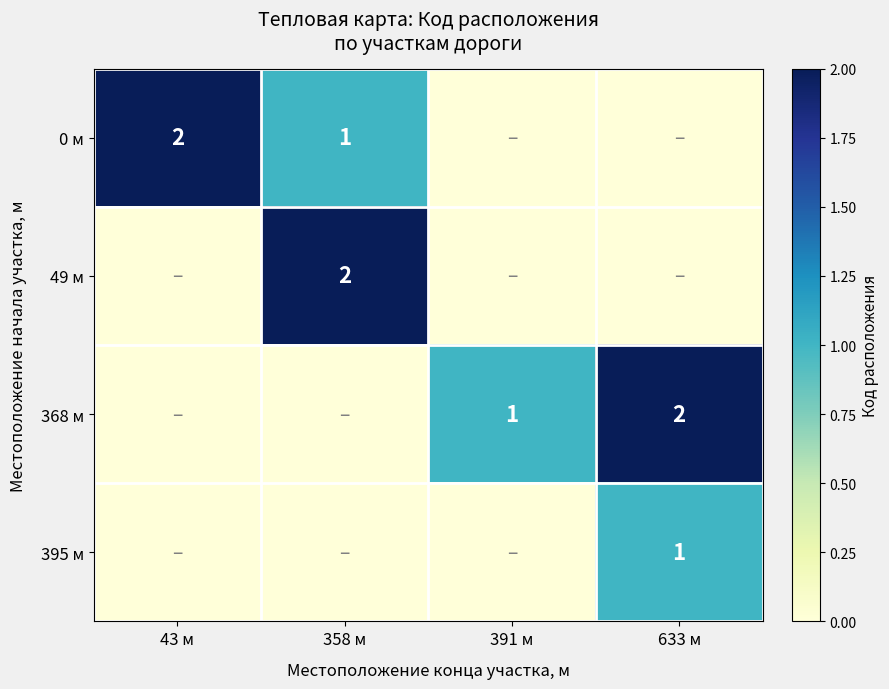

True or false: 395 м has a value of 1 at 633 м.

True